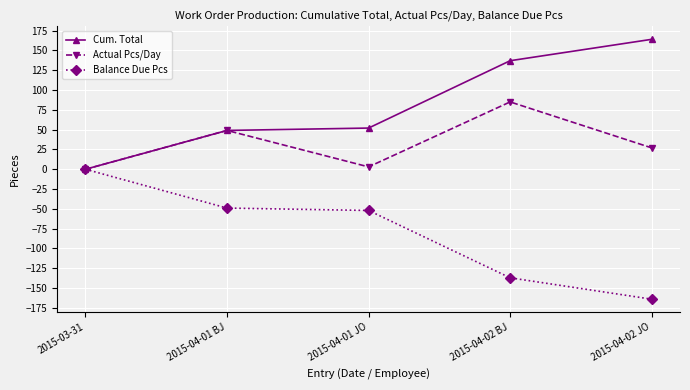

The value of Actual Pcs/Day at 2015-04-01 JO is 3. True or false?

True